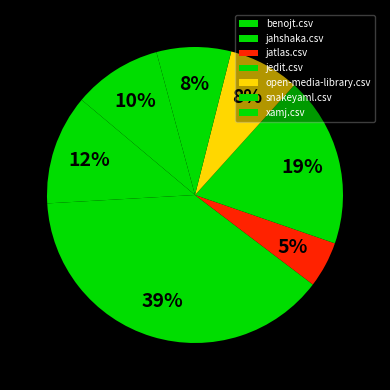

What is the smallest slice in the pie chart?

jatlas.csv